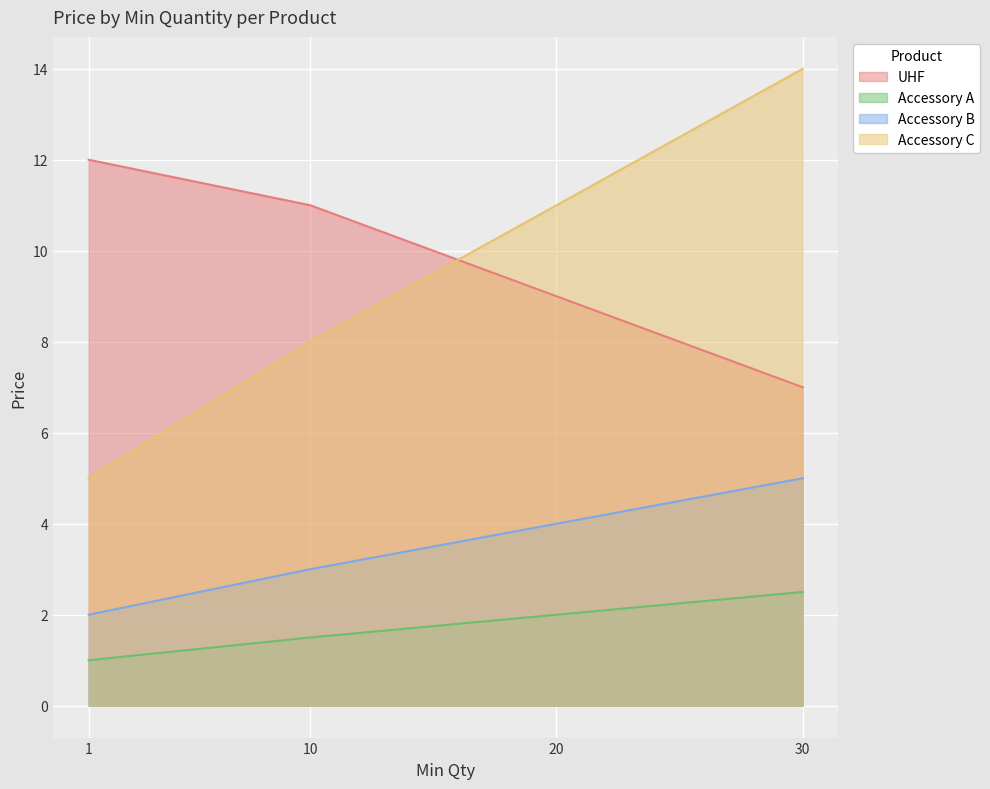

What is the spread (max minus min) of values at 20?

9.0